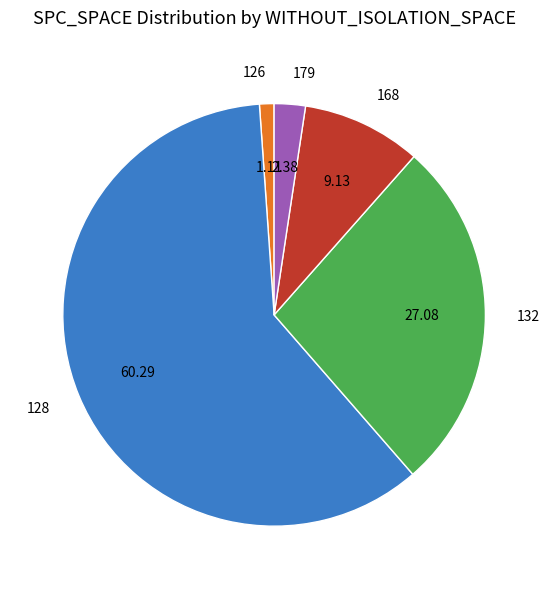

Which slice is the smallest?

126